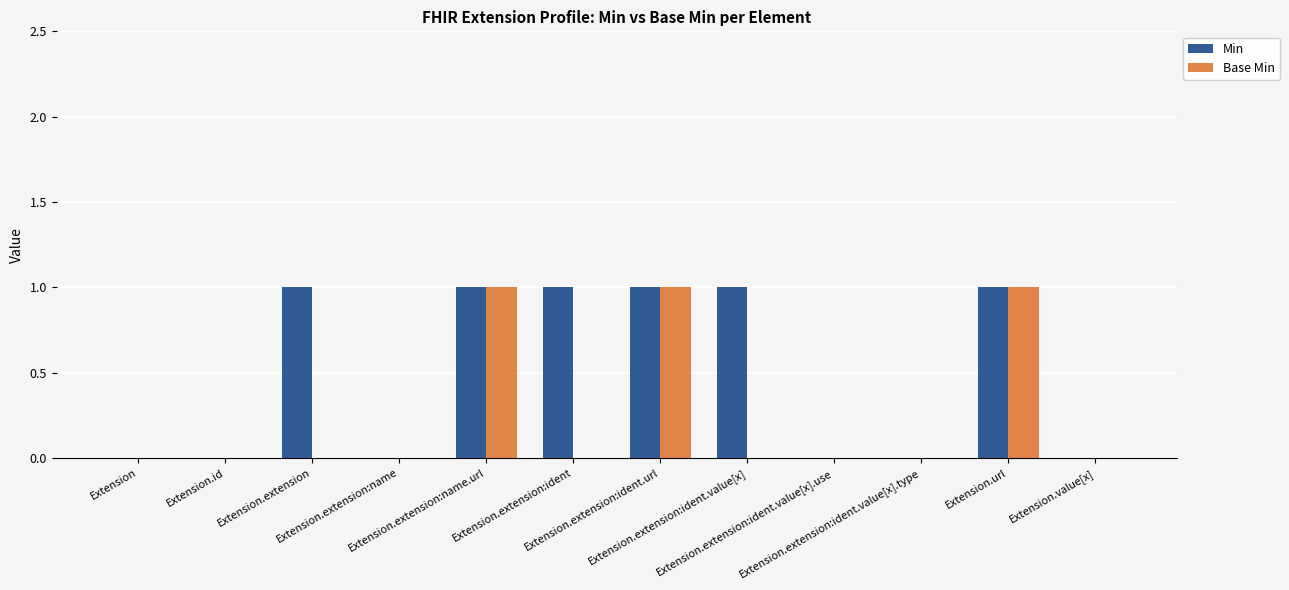

Which series has the largest total across all categories?

Min